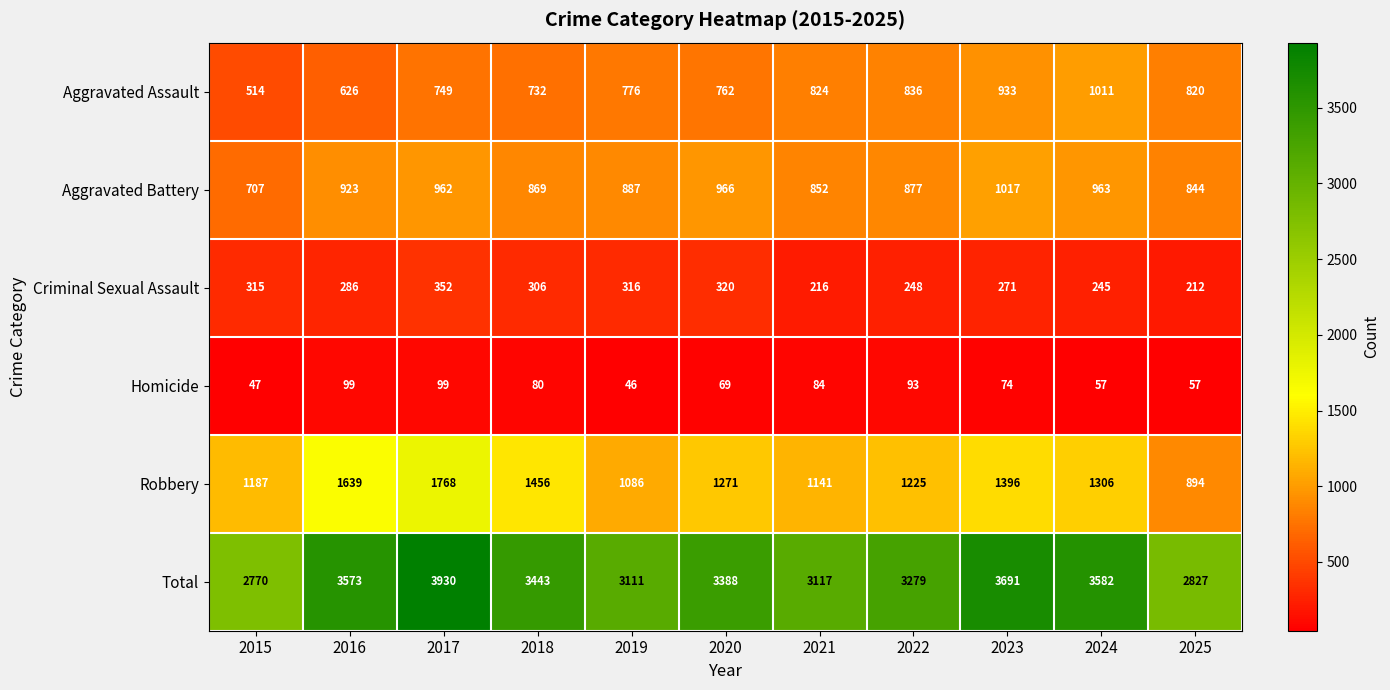

Where does the Aggravated Battery series first go above 887?

2016